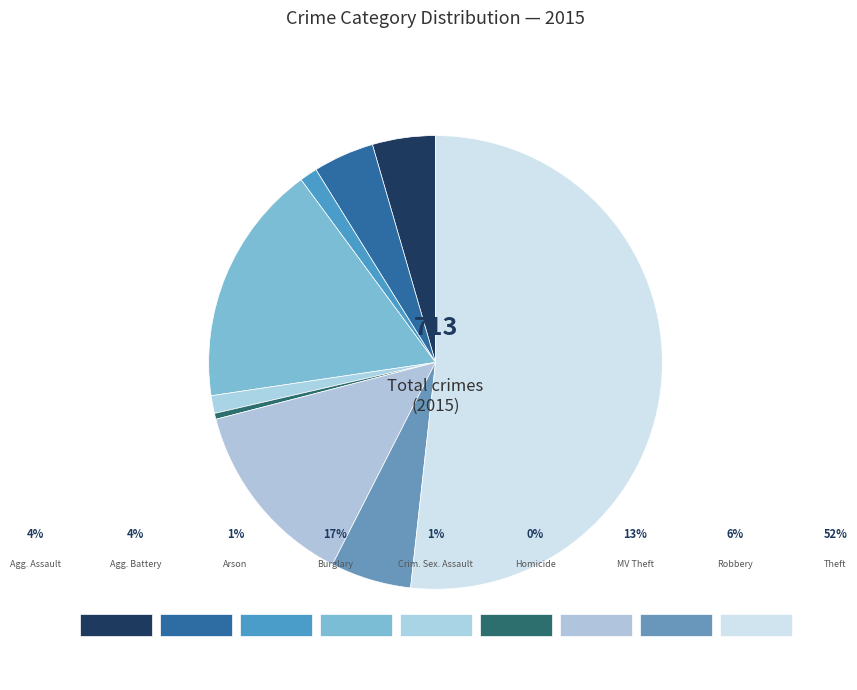

Count the number of slices in the pie.

9